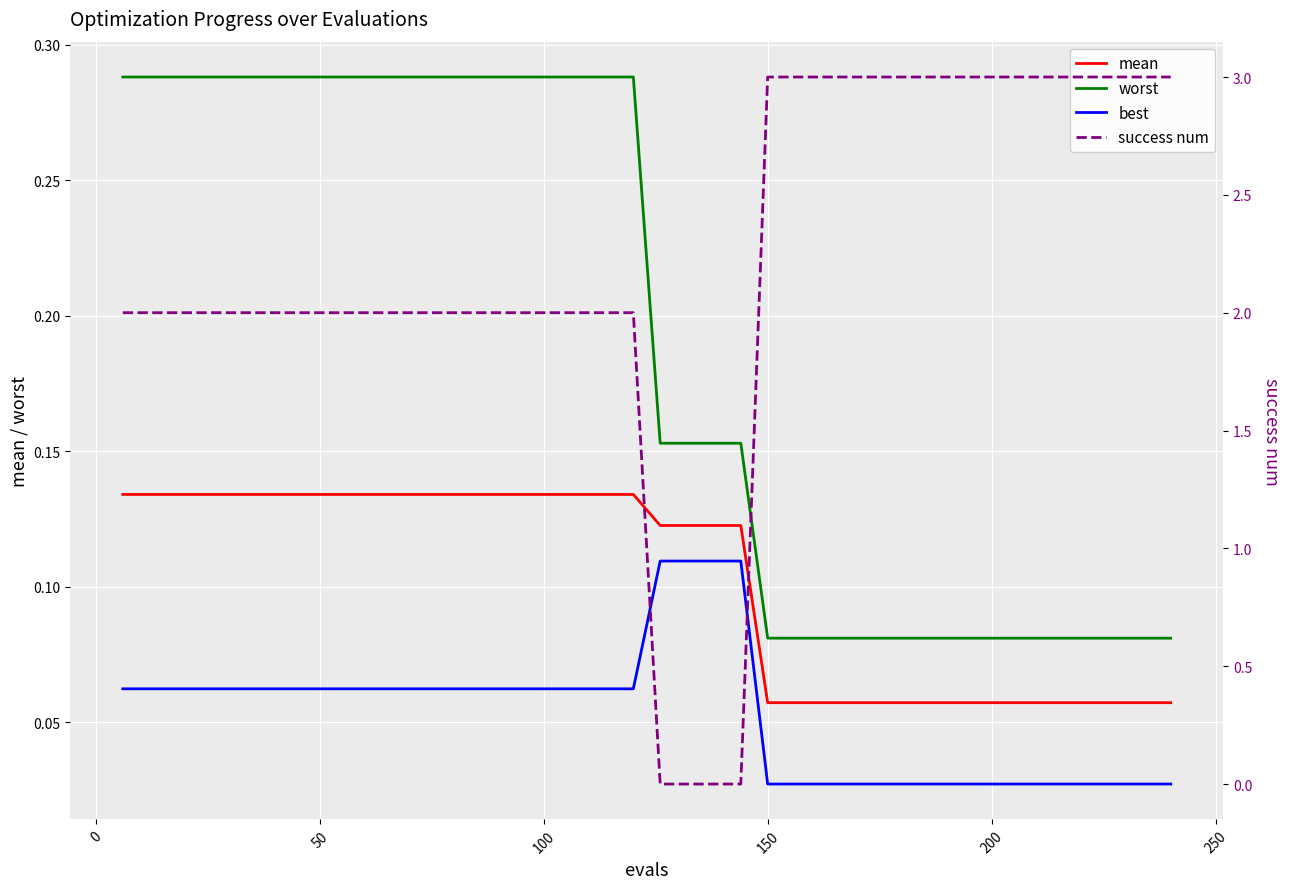

Does the chart display data point markers on the line(s)?

No